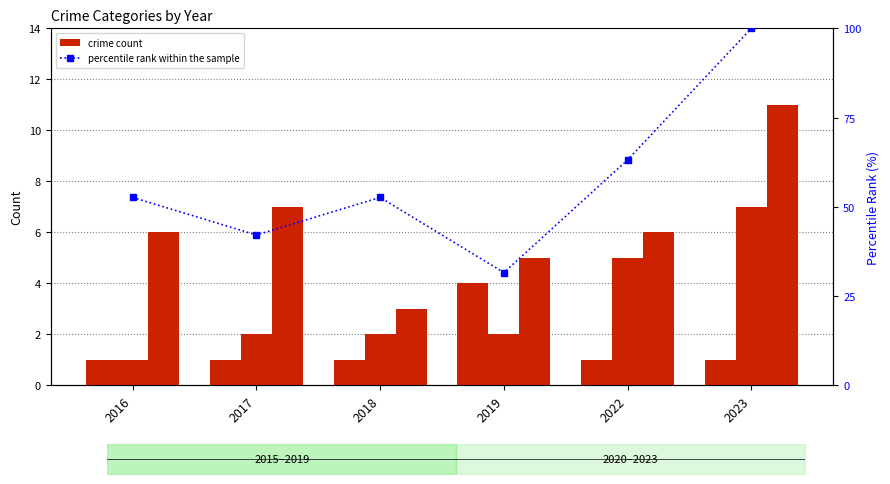

True or false: Aggravated Battery has a value of 2.0 at 2017.

True